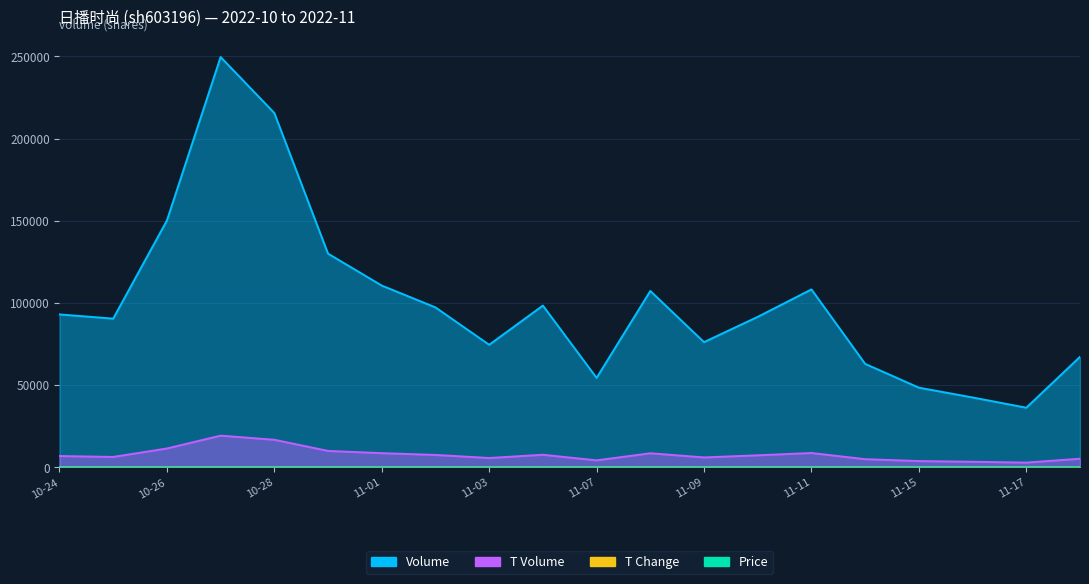

At which label does volume first exceed 93001?

10-26